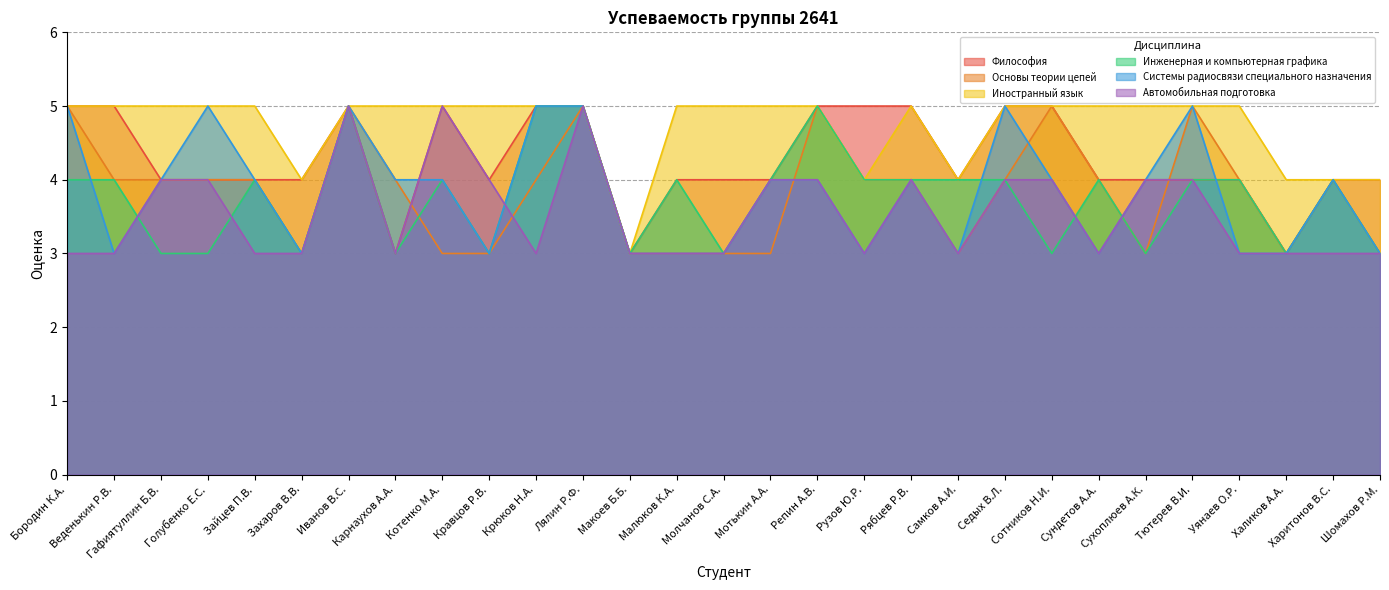

What position from the right is Рузов Ю.Р.?

12